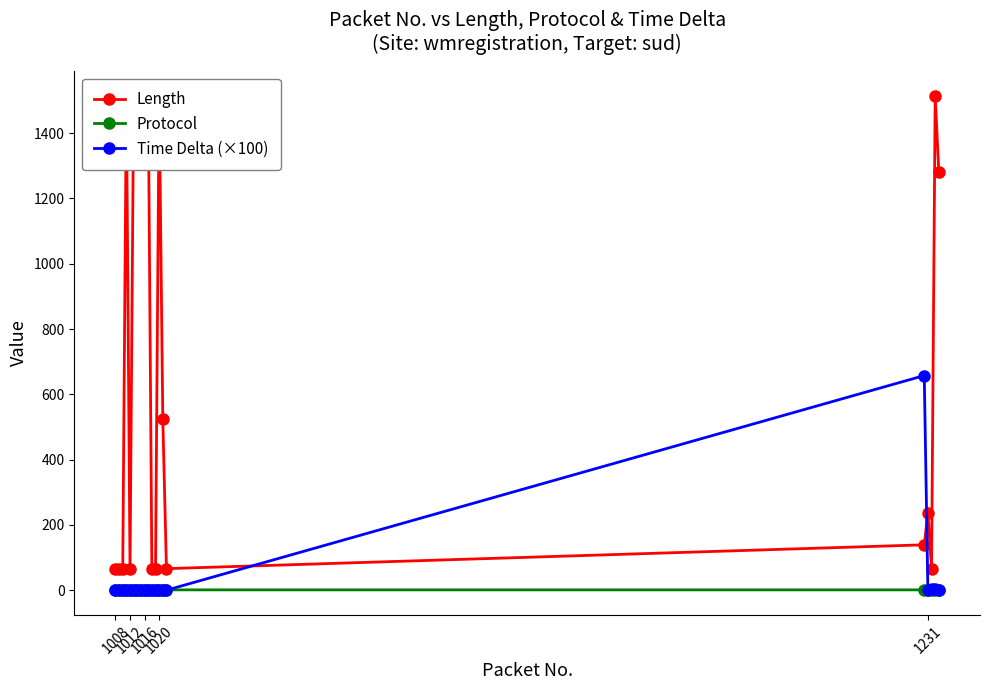

How many values in the Protocol series exceed 1?

4